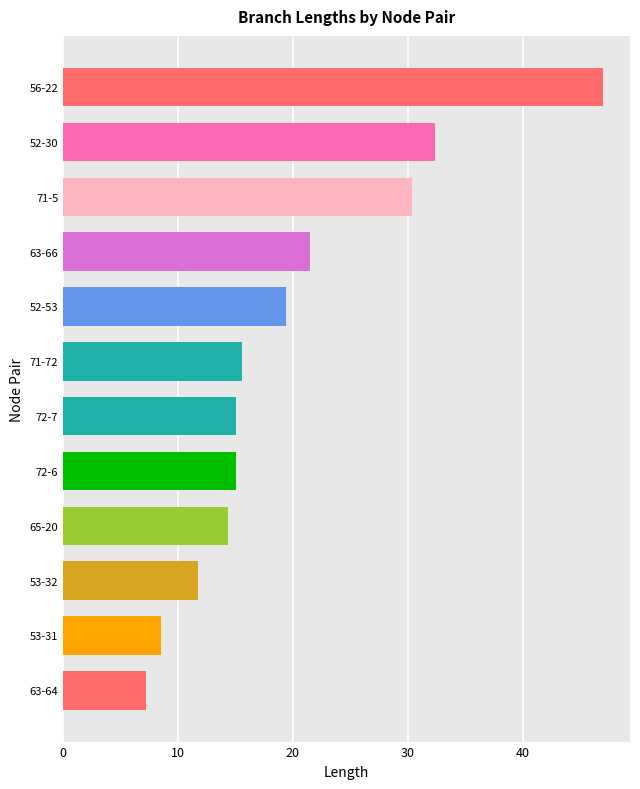

Approximately how many times larger is the value at 65-20 compared to 56-22?

0.3